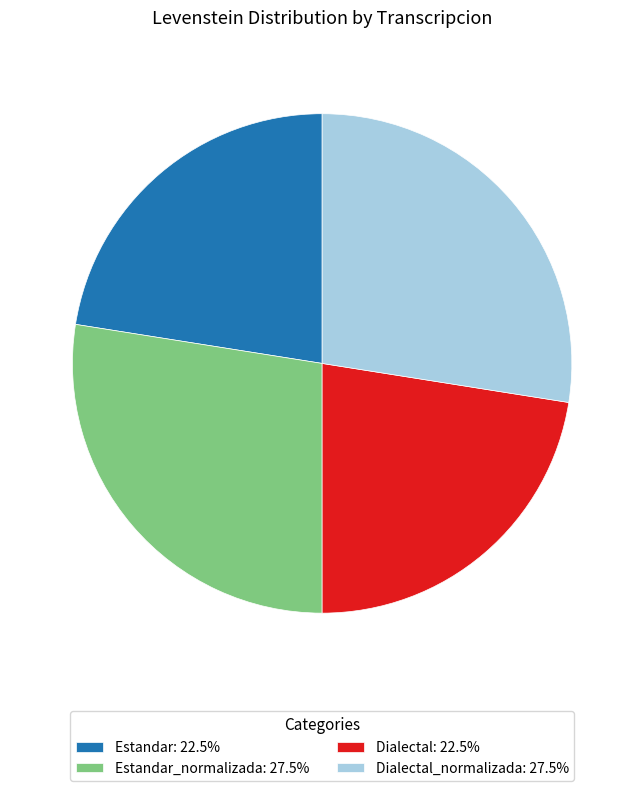

Is there any slice that represents more than half of the pie?

No